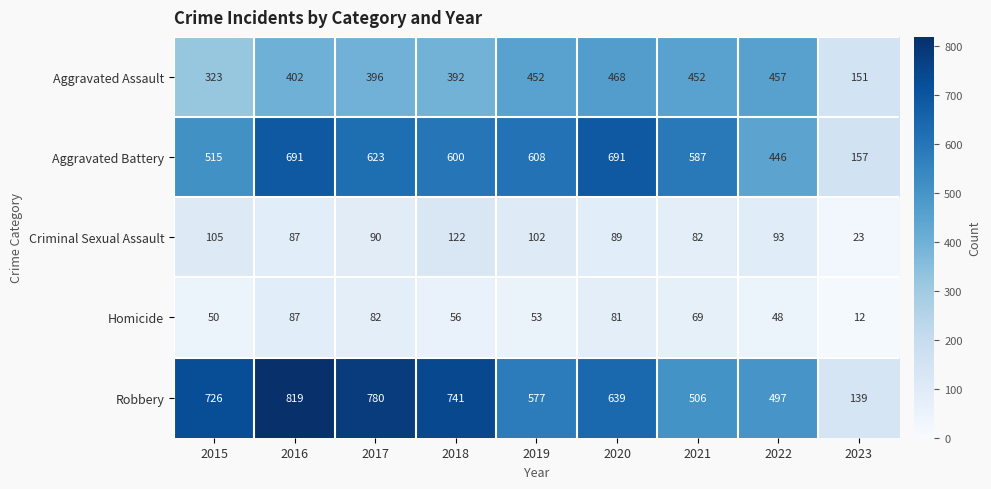

At how many categories does at least one series exceed 285?

8